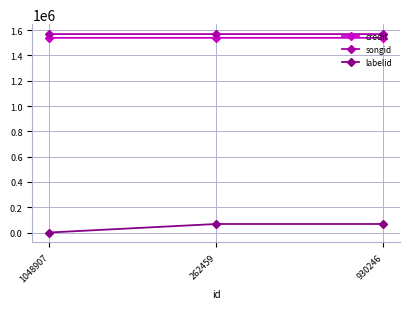

What is the maximum value for songid?

1569212